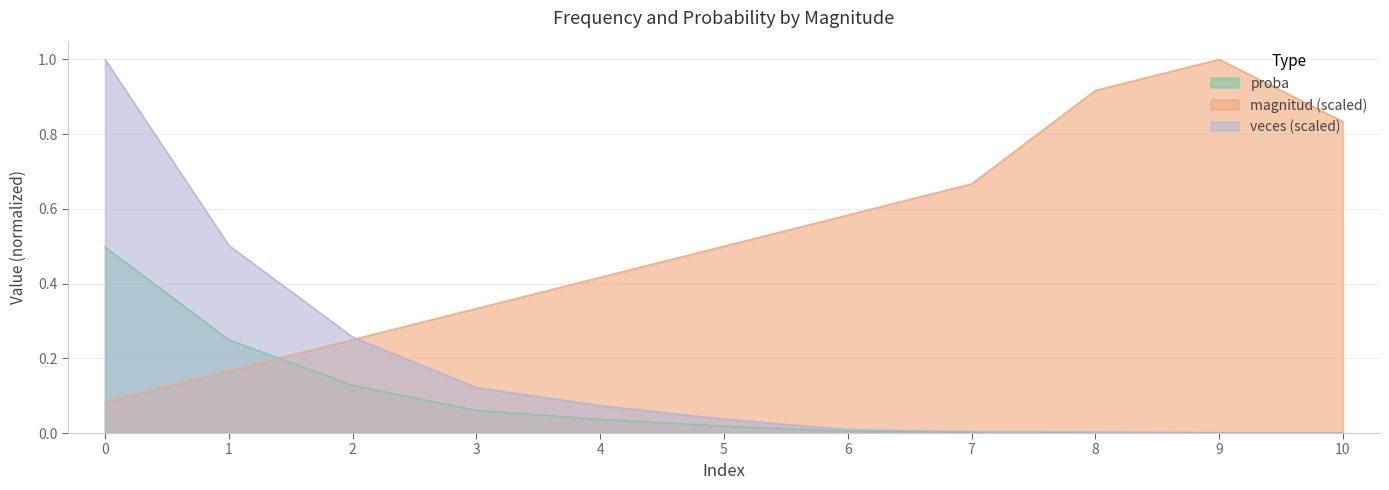

List the labels in order of veces value, largest first.

0, 1, 2, 3, 4, 5, 6, 7, 8, 9, 10